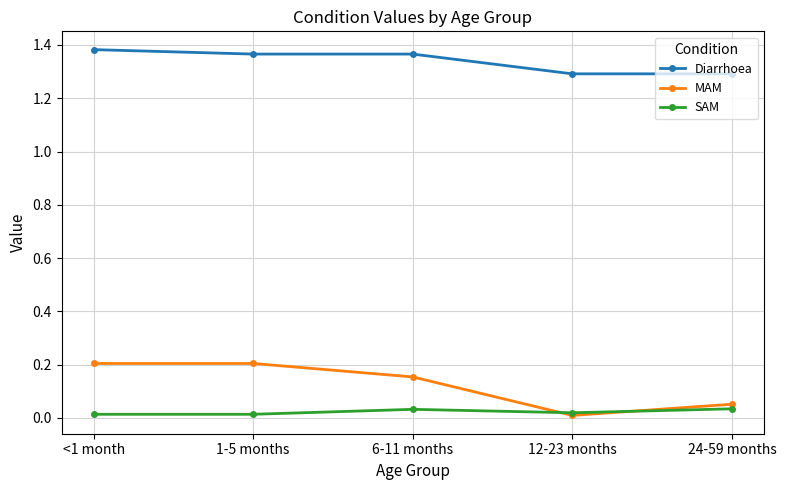

Which series has the largest total across all categories?

Diarrhoea